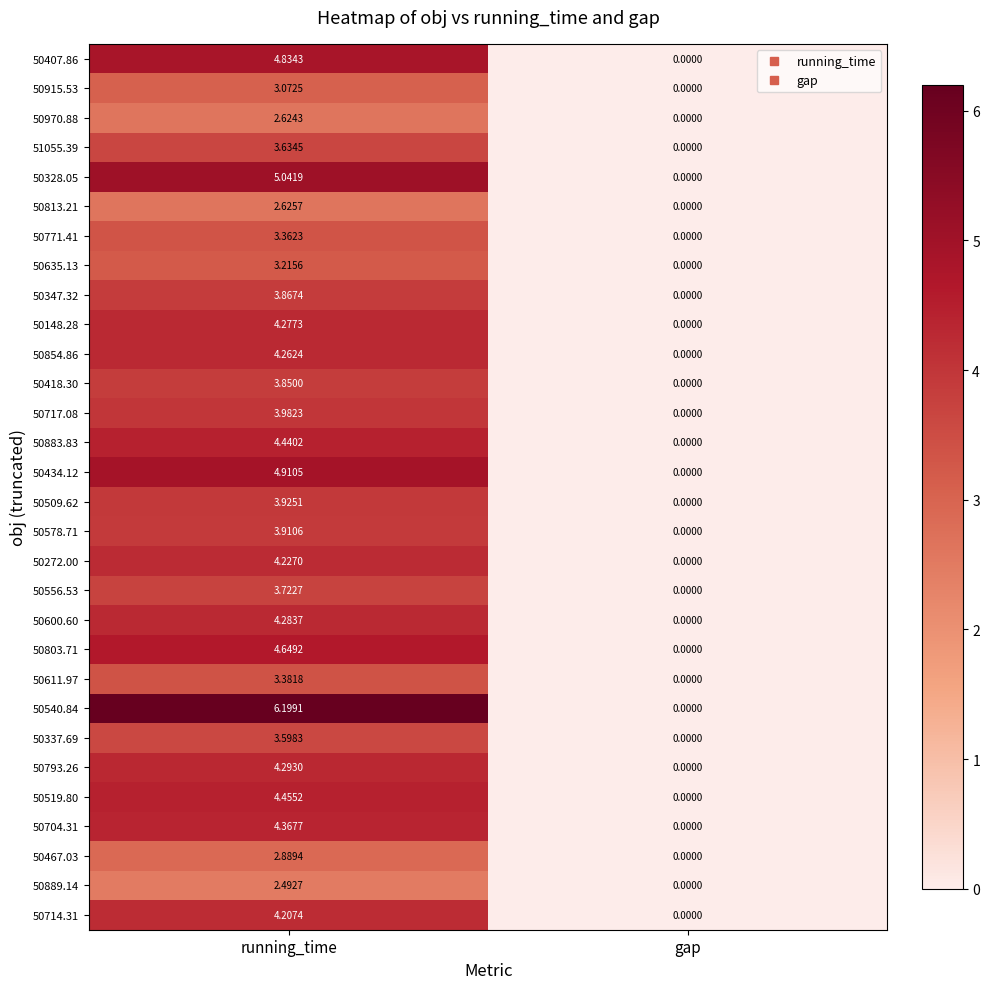

Which category has the highest value across all series?

running_time